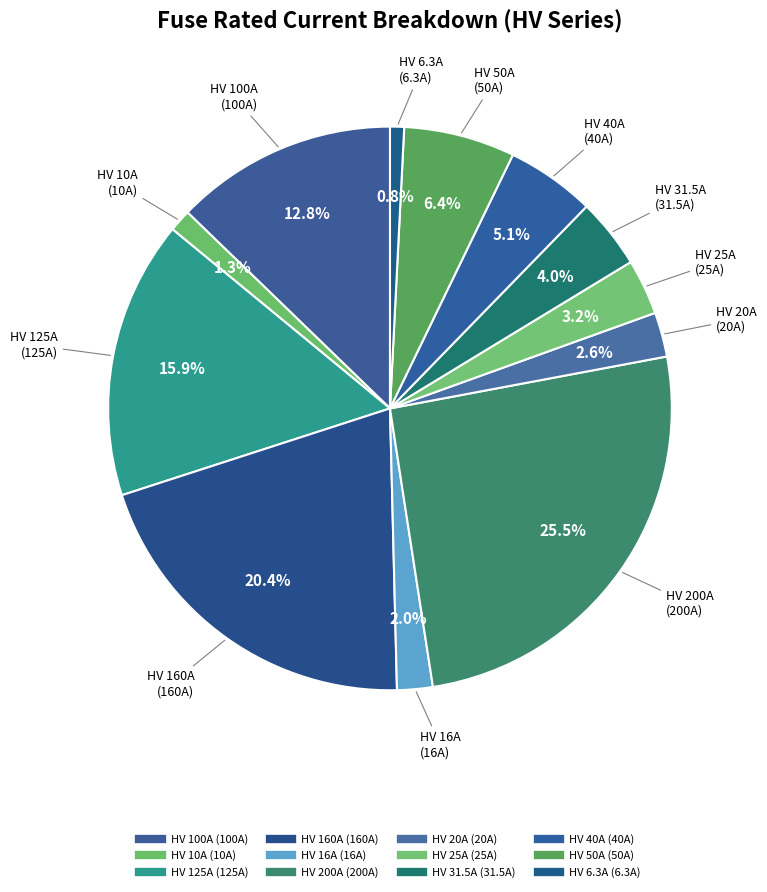

Approximately how many times larger is the value at HV 160A compared to HV 125A?

1.3